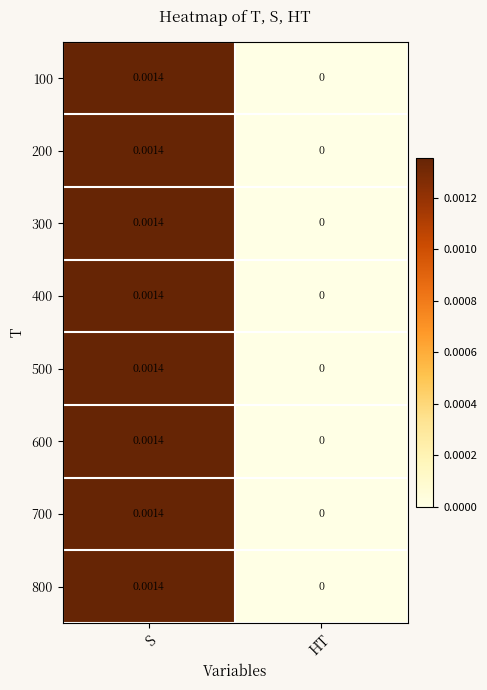

List the labels in order of 400 value, smallest first.

HT, S